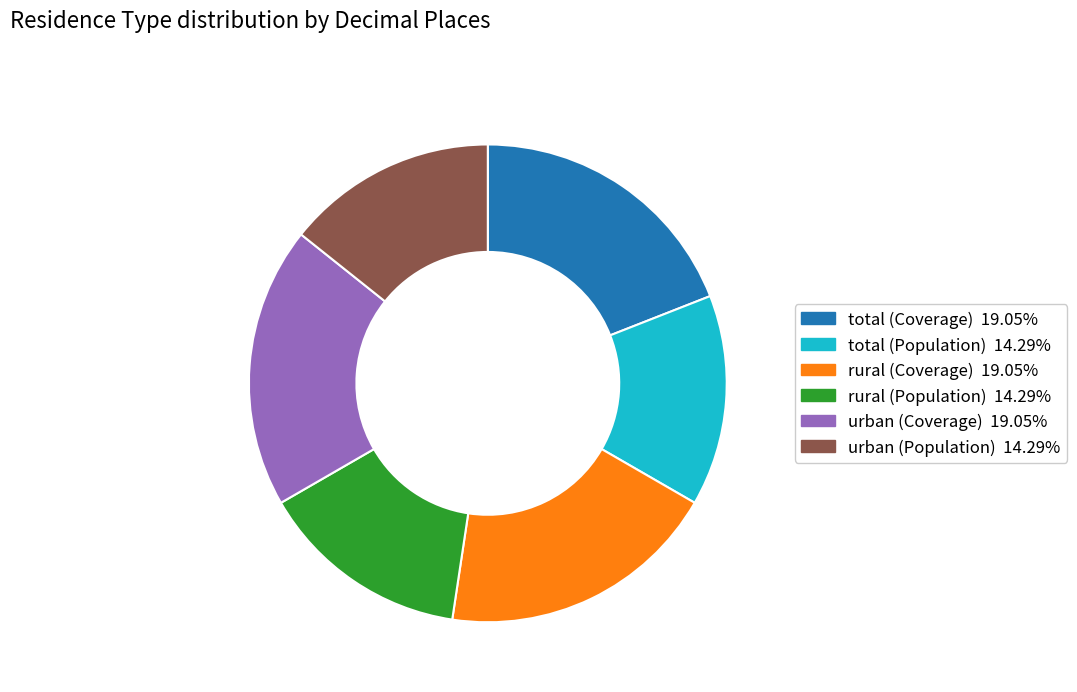

Does rural (Coverage) represent more than half of the total?

No